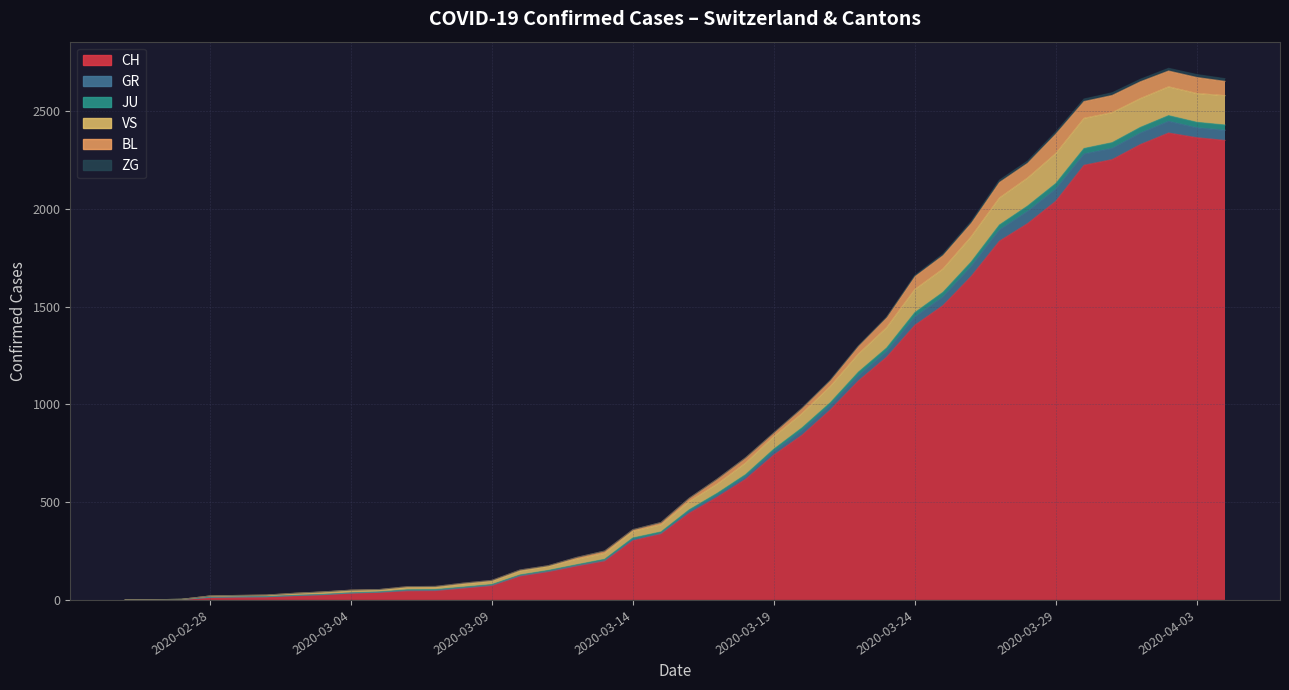

How many values in the JU series exceed 30?

9